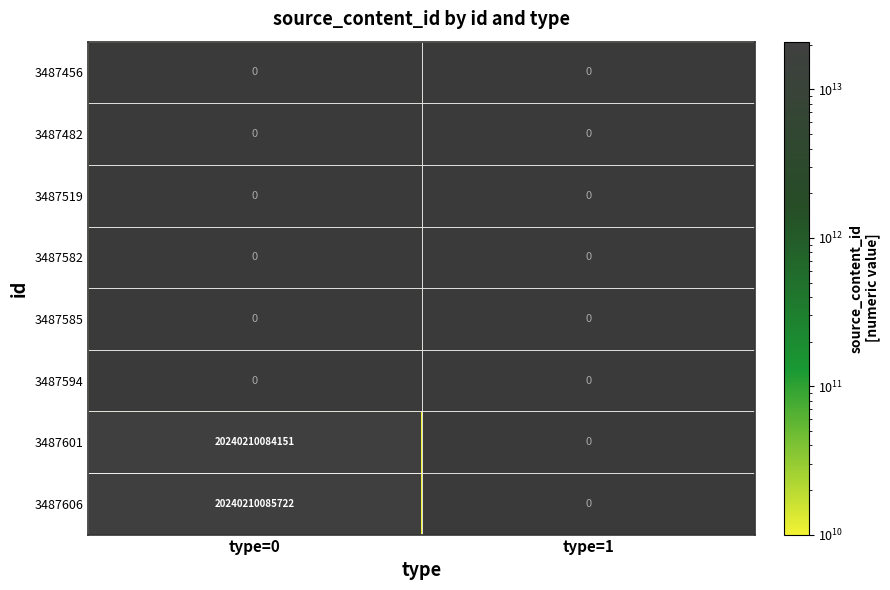

The 3487601 series shows 20240210084151 at type=0. True or false?

True